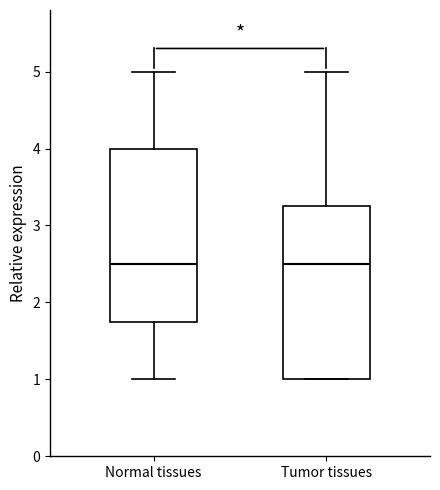

Reading left to right, read every box against the y-axis: the position of its median line, the range the box covers, and the ends of its whiskers. The values are not printed on the chart, so give them approximately, as read against the axis.

Normal tissues: median 2.5, box 1.8 to 4.0, whiskers 1.0 to 5.0
Tumor tissues: median 2.5, box 1.0 to 3.3, whiskers 1.0 to 5.0